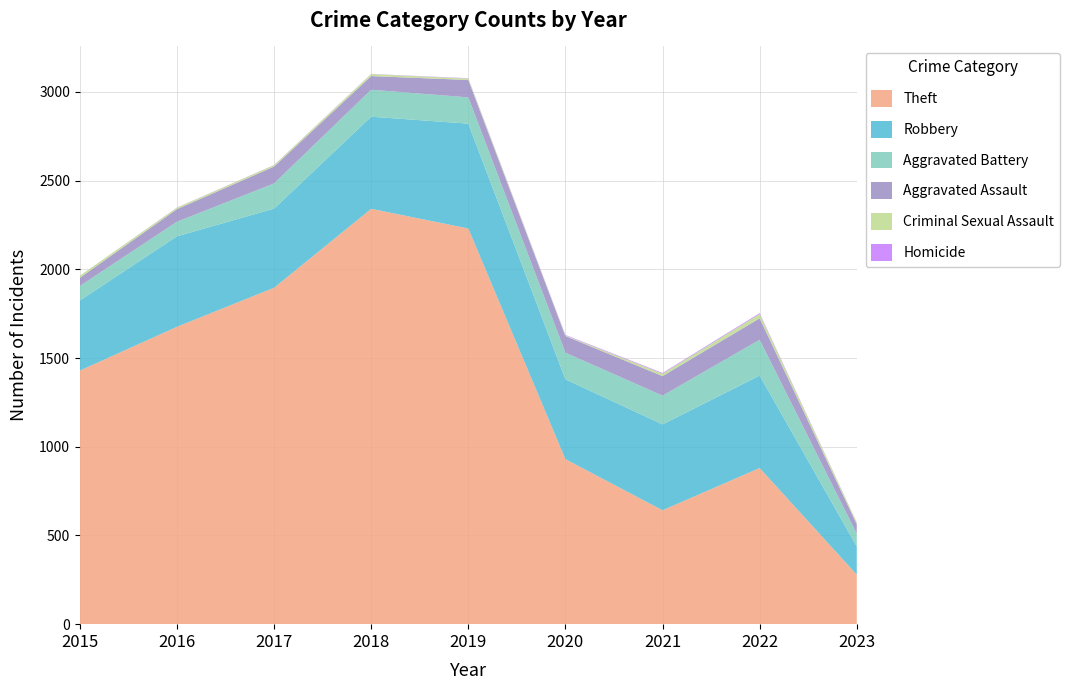

Reading left to right, transcribe all the data shown in this chart.

Theft: 1429	1676	1896	2341	2230	930	642	880	279
Robbery: 395	510	446	519	591	450	484	521	159
Aggravated Battery: 82	82	142	152	148	150	162	202	71
Aggravated Assault: 46	71	95	77	98	94	110	121	54
Criminal Sexual Assault: 12	8	8	11	8	3	14	24	10
Homicide: 0	1	1	1	2	3	4	5	1